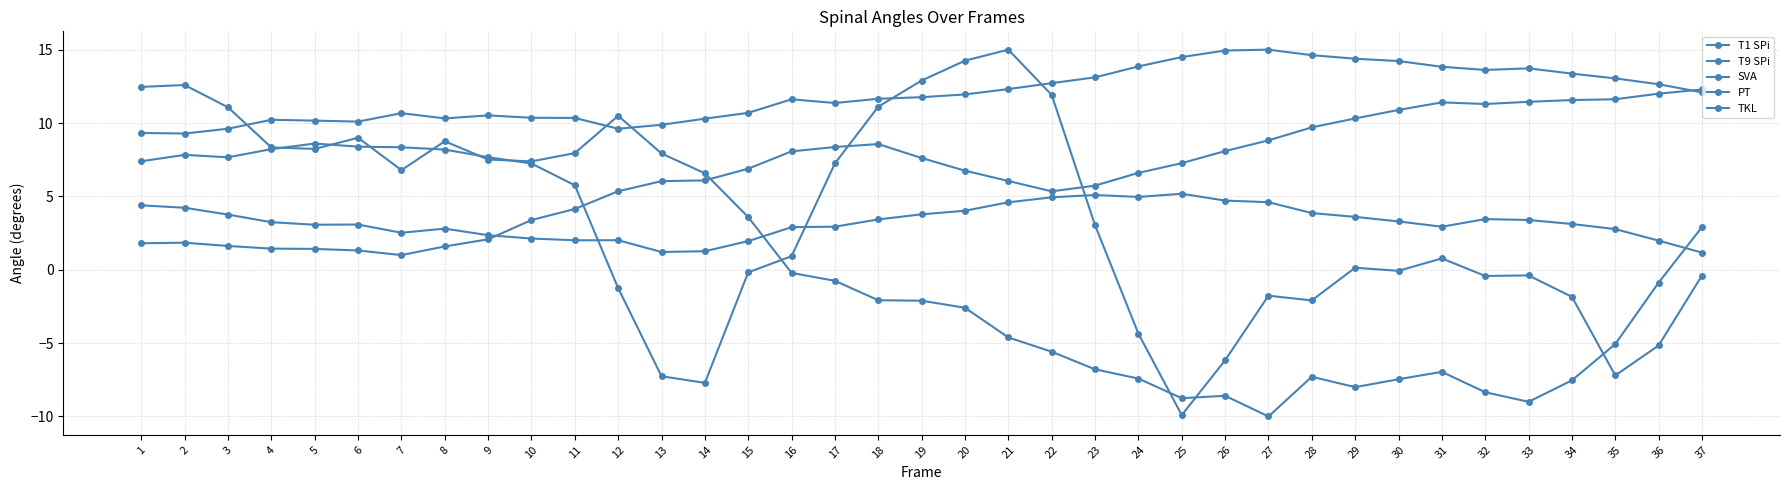

At which label is SVA closest to 1?

16